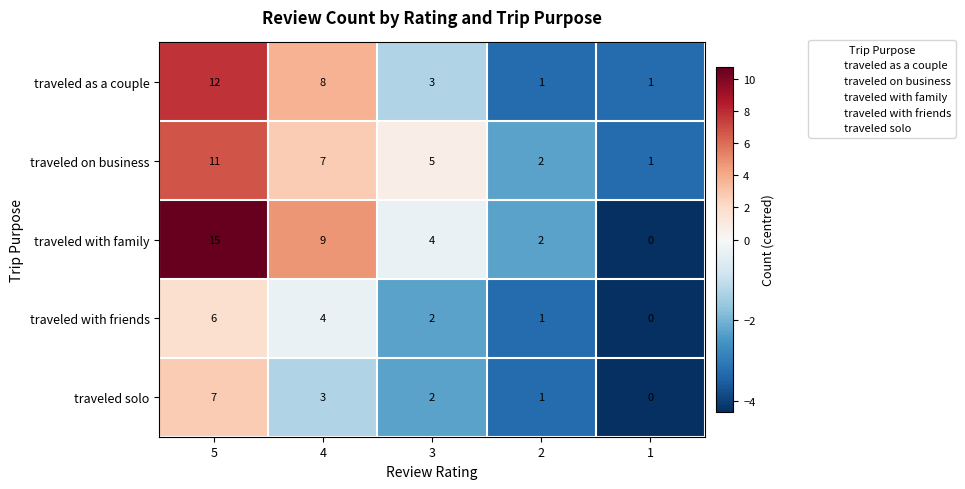

The value of traveled with friends at 3 is 2. True or false?

True